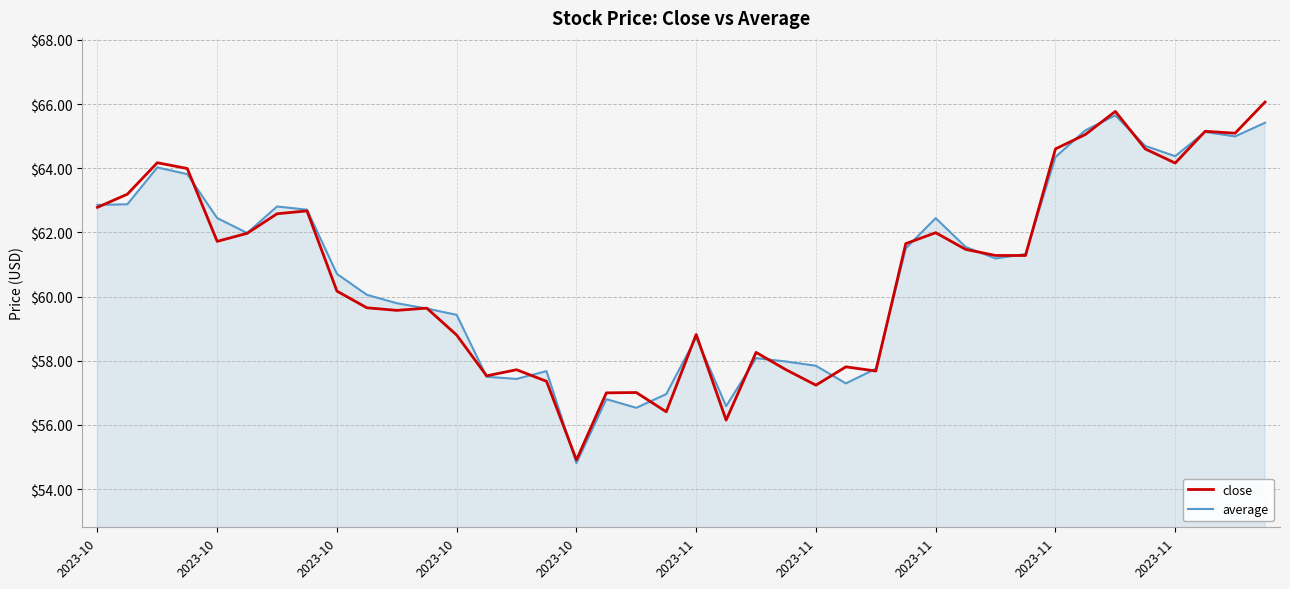

True or false: close and average intersect in this chart.

True